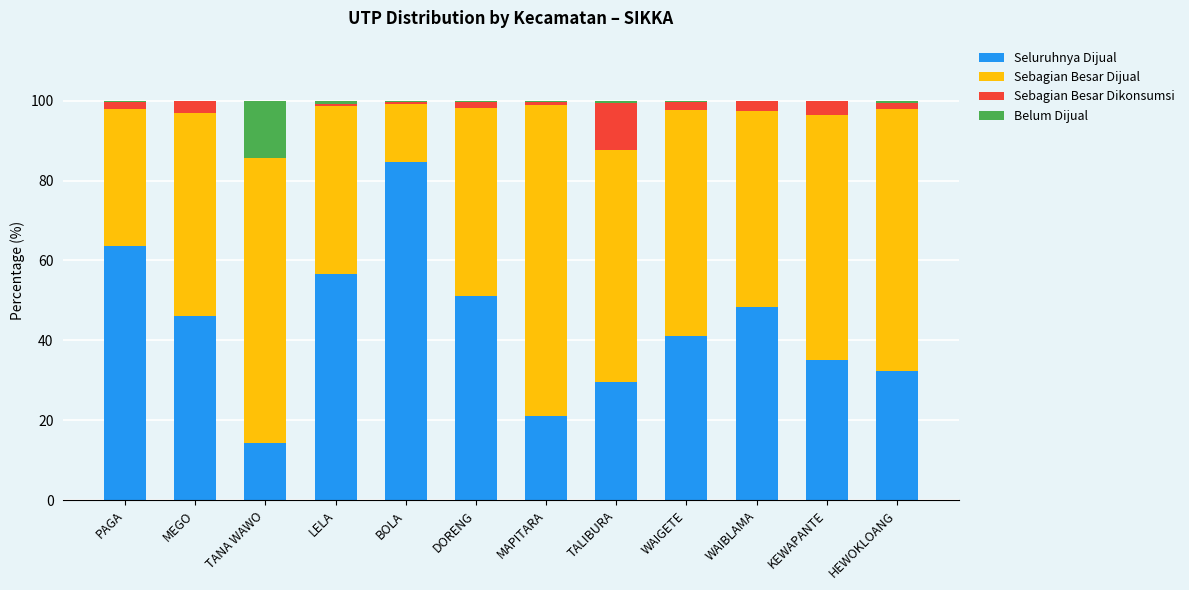

The Seluruhnya Dijual series shows 29.6 at TALIBURA. True or false?

True